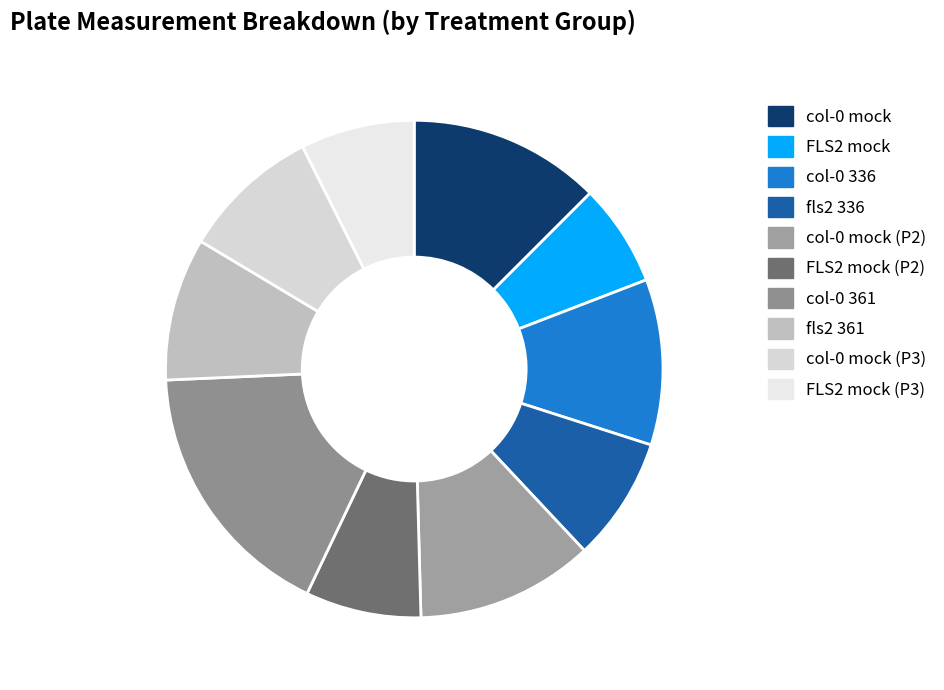

Count the number of slices in the pie.

10